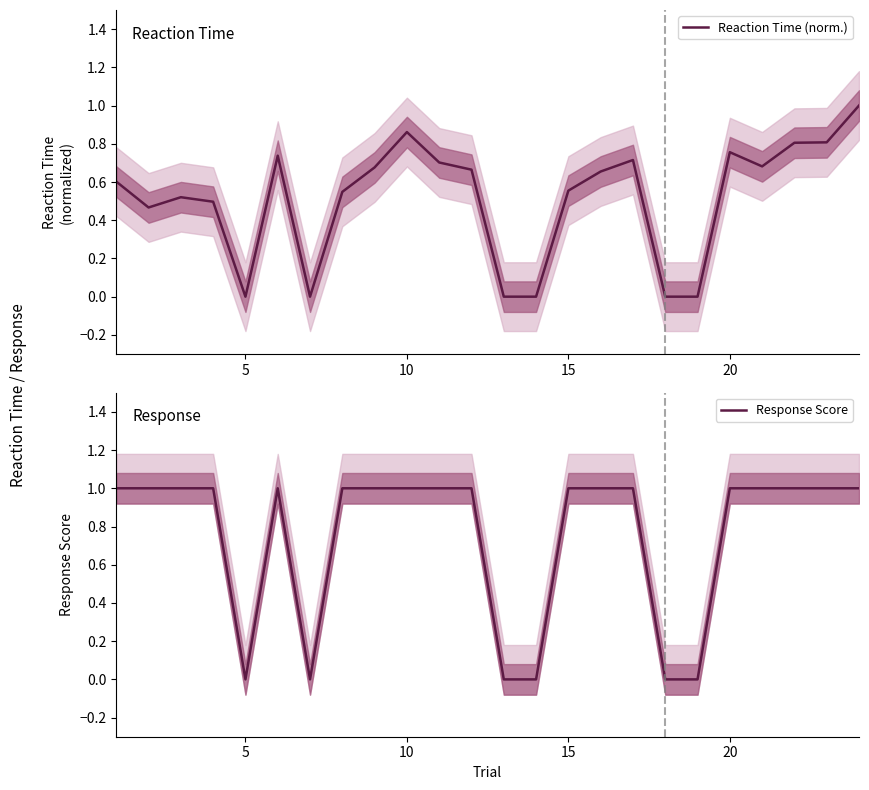

How many values in the Response Score series are below 1?

6